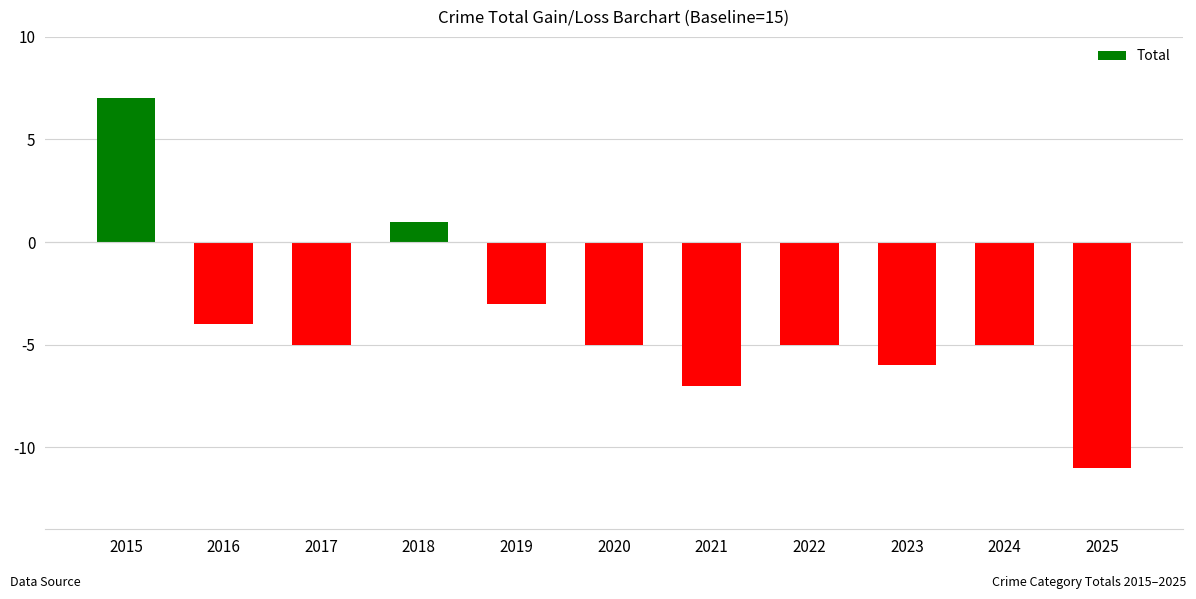

How many distinct data groups are displayed?

1